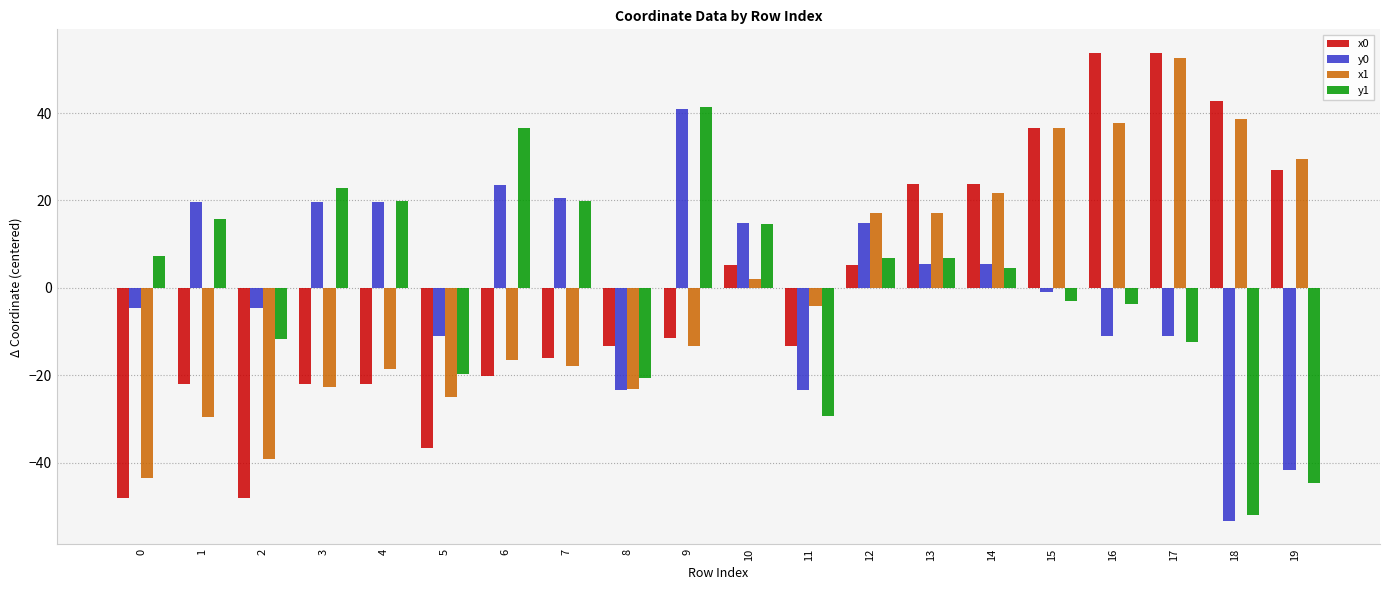

Are the bars horizontal?

No